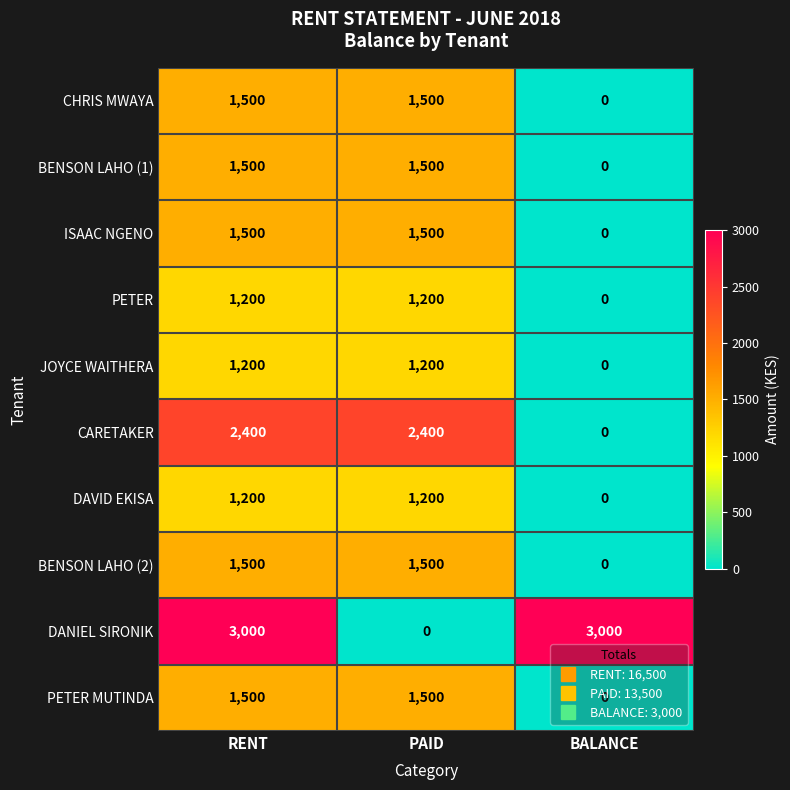

How many DANIEL SIRONIK values are between 0 and 3000?

3